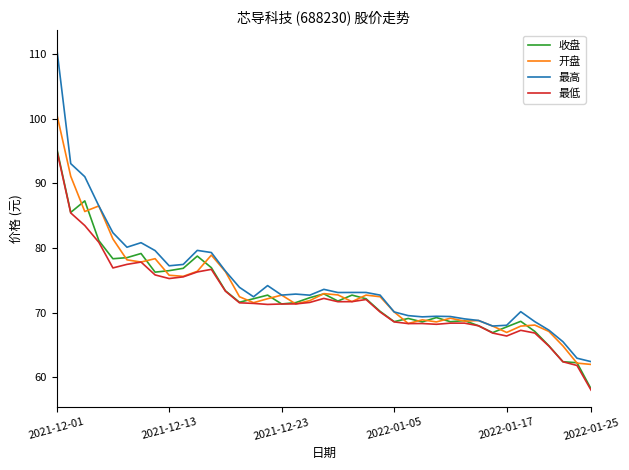

Which series has the widest spread of values?

最高